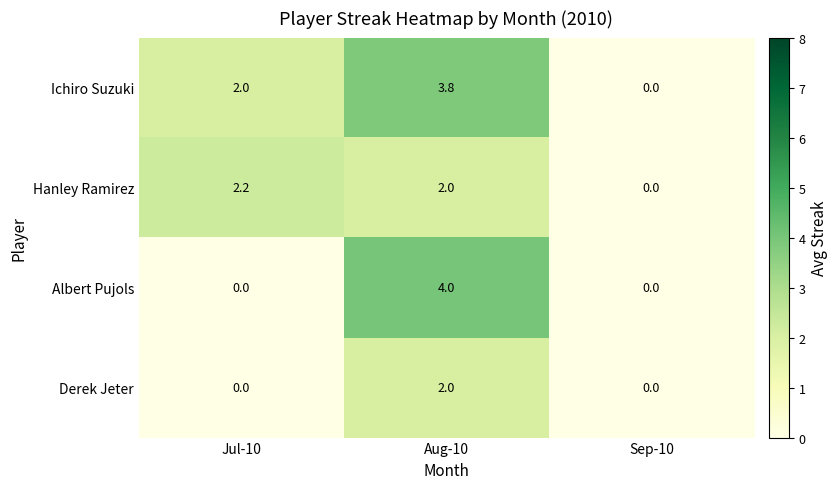

Which series has the largest total across all categories?

Ichiro Suzuki